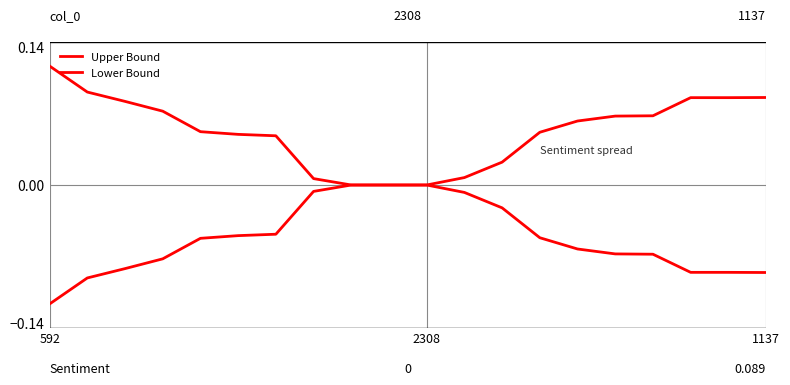

What is the greatest value displayed?

0.1